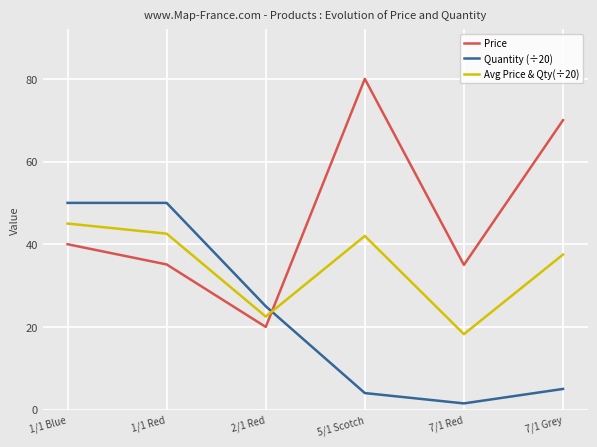

At which category is the sum across all series the highest?

1/1 Blue